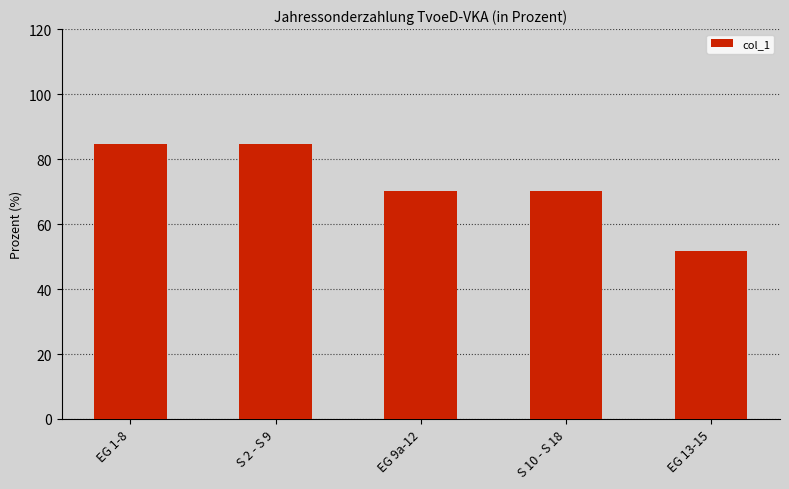

Read the value at EG 9a-12.

70.3